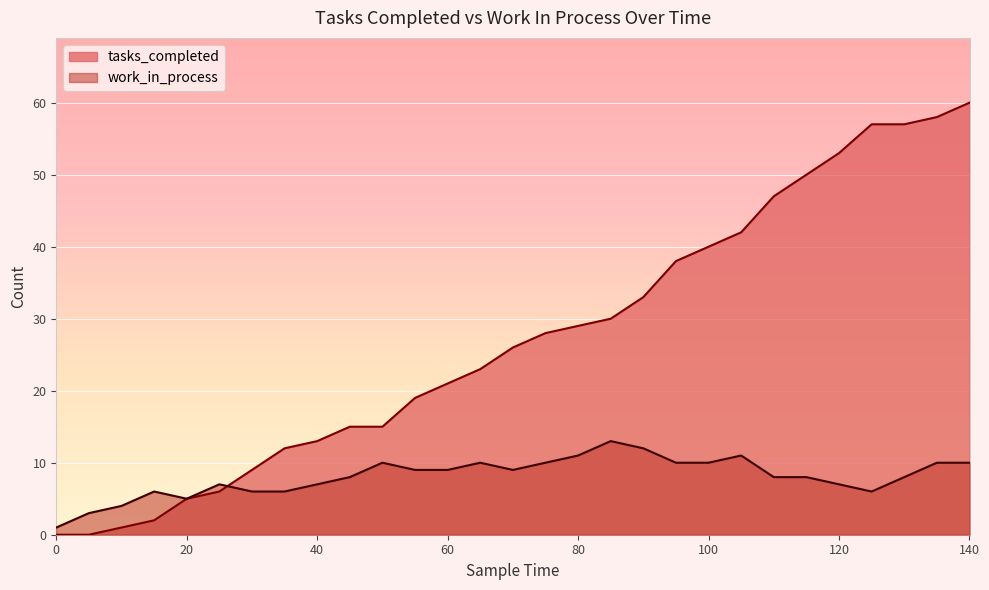

Which label corresponds to the largest value in the chart?

140